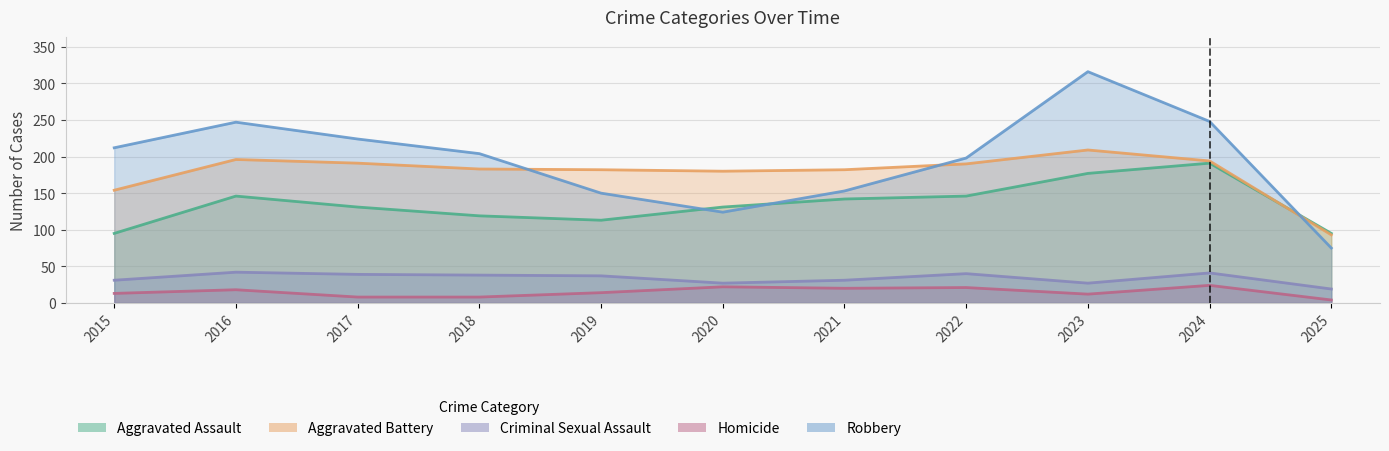

How many intersections are there between Aggravated Assault and Aggravated Battery?

1